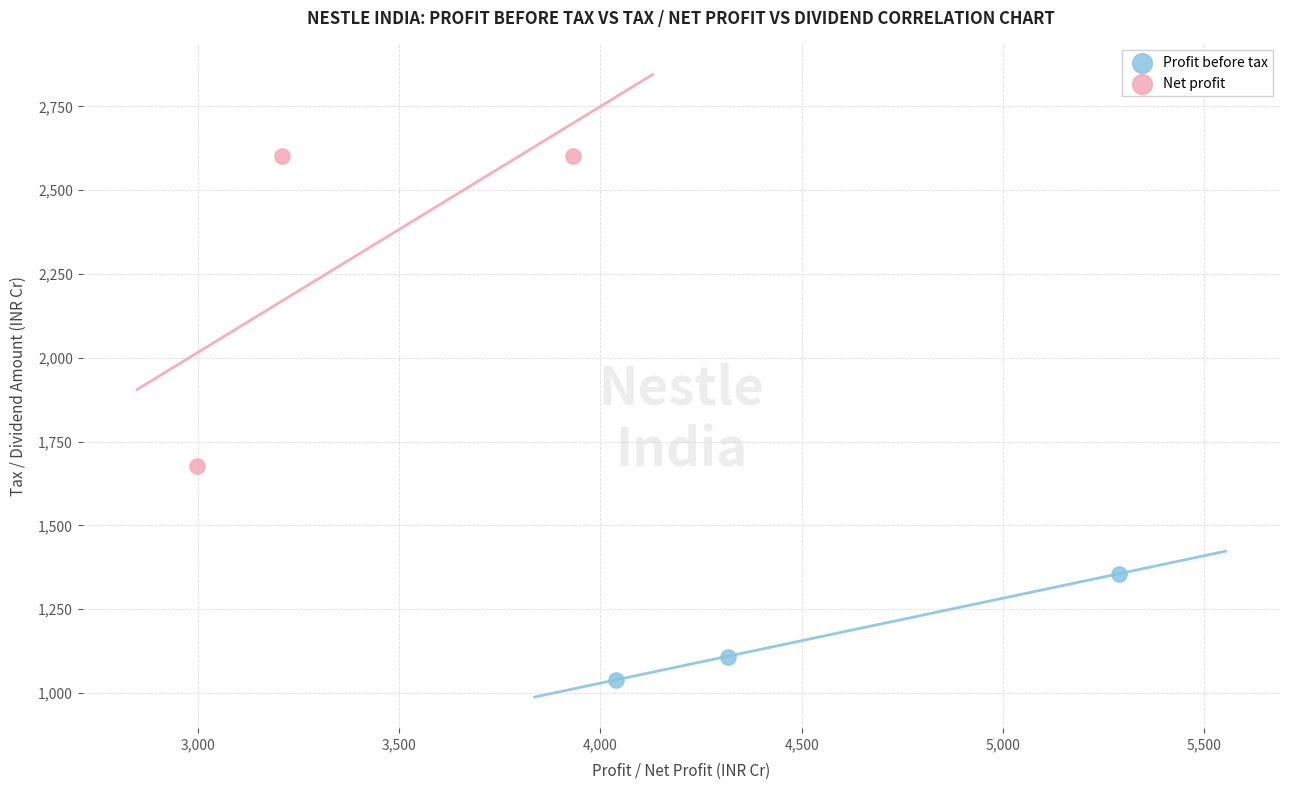

Which series contains the highest Y value?

Net profit